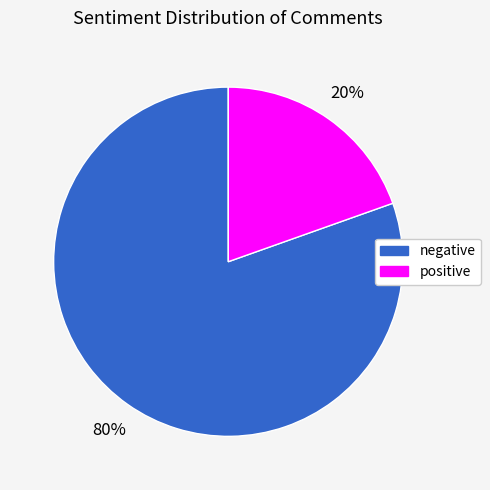

Does positive represent more than half of the total?

No